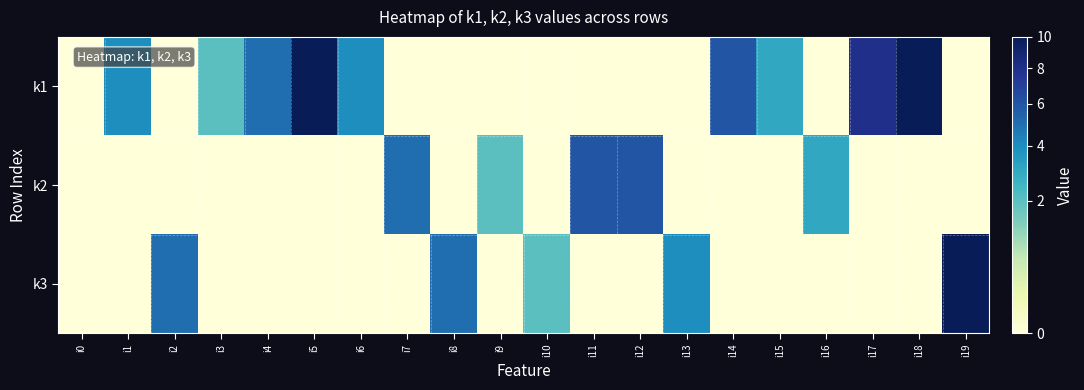

Which series has the largest range (max minus min)?

k1